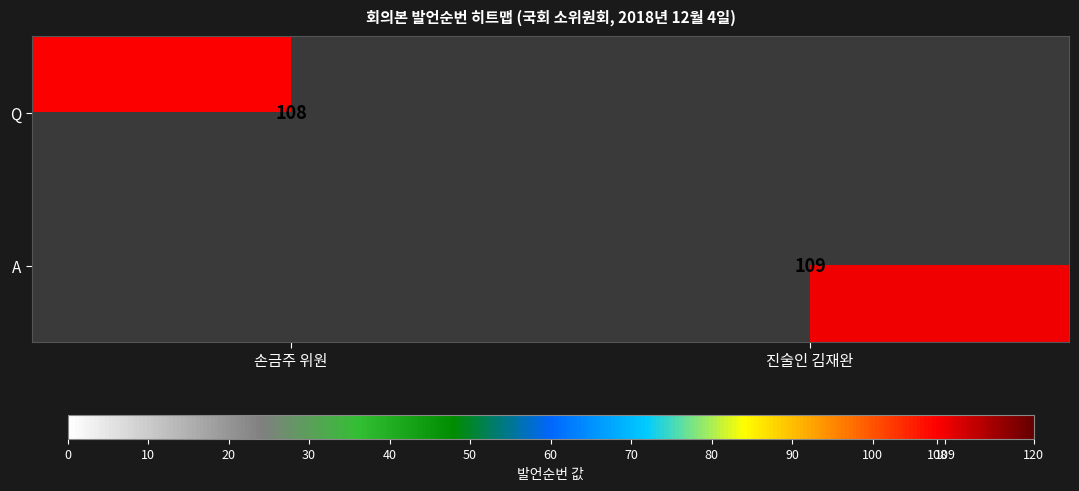

True or false: A has a value of 34 at 진술인 김재완.

False